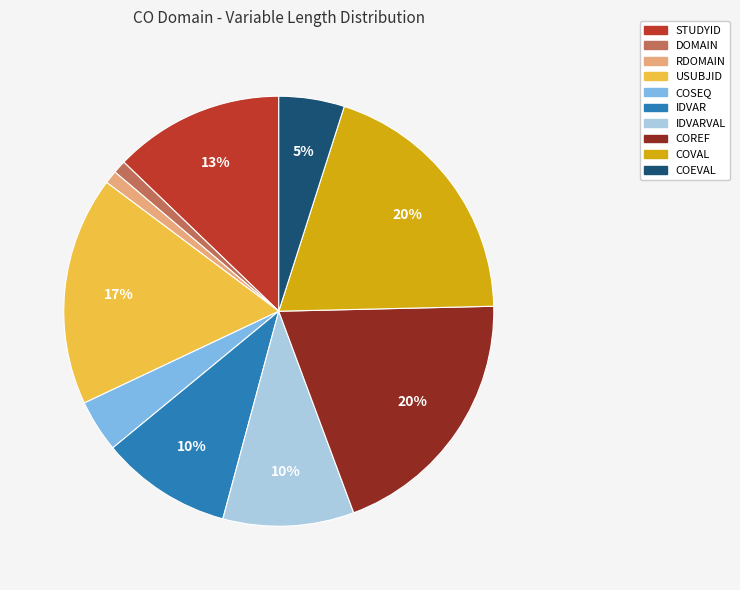

Does any single category account for the majority?

No